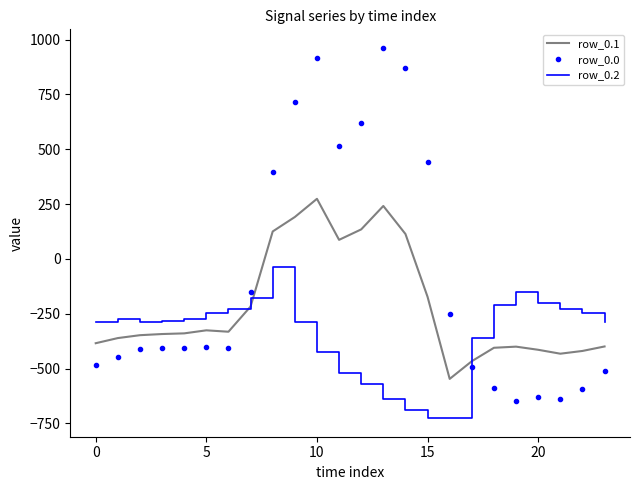

What is the difference between the maximum and minimum values in the row_0.1 series?

821.4